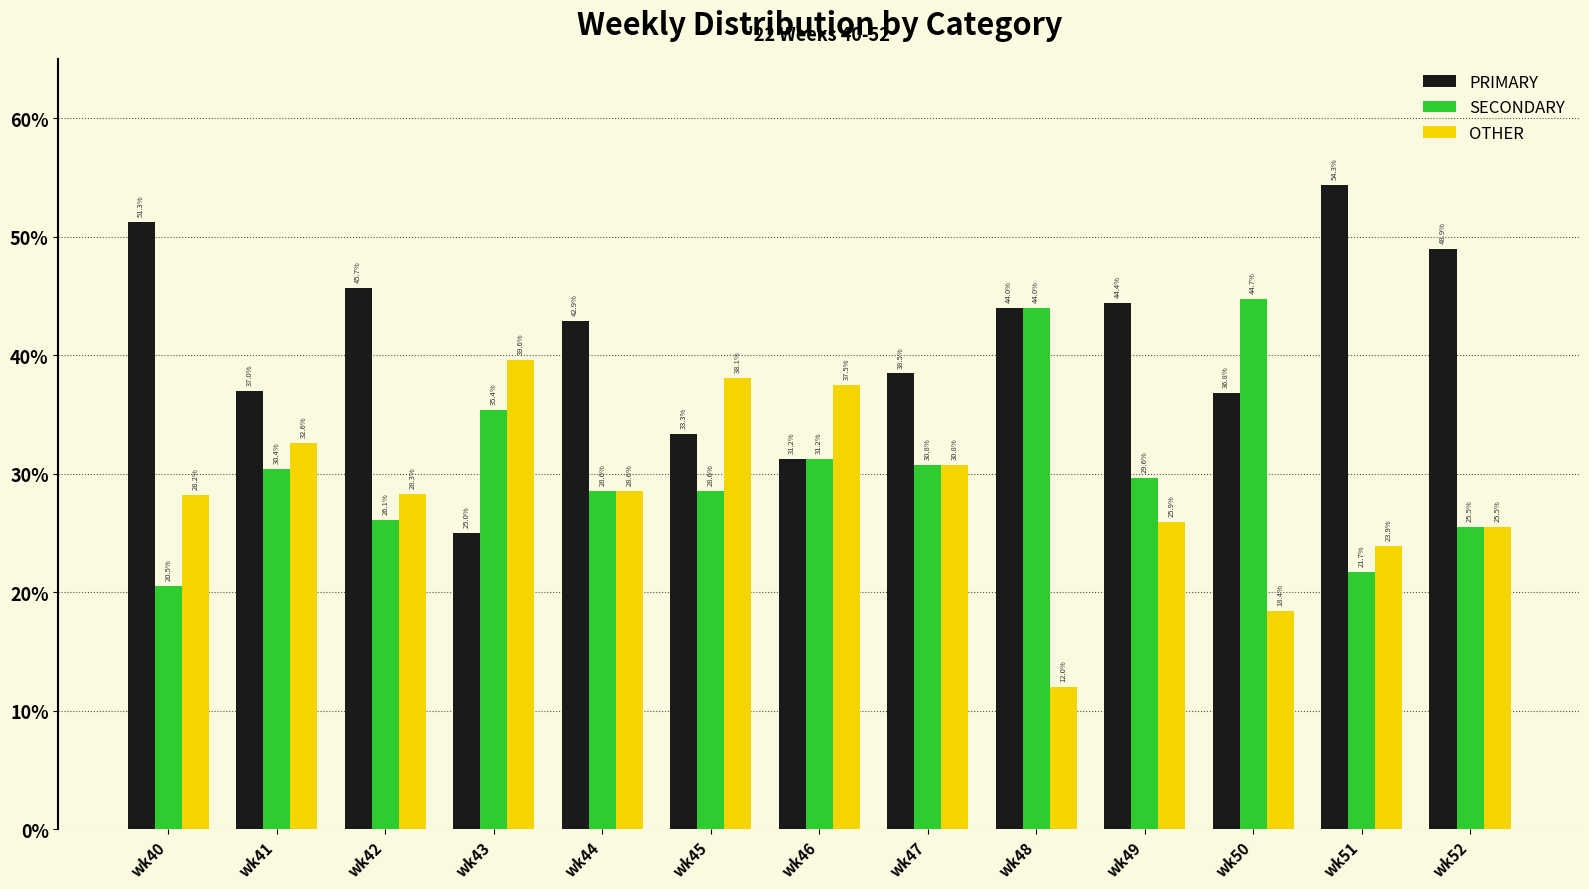

How many groups of bars are there?

13